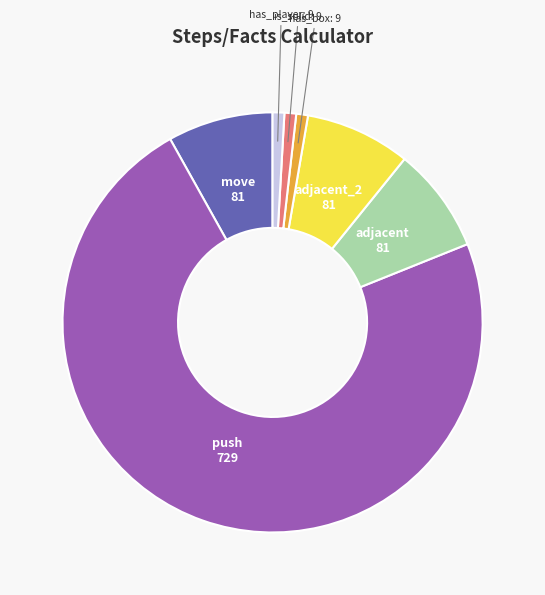

Does any single category account for the majority?

Yes